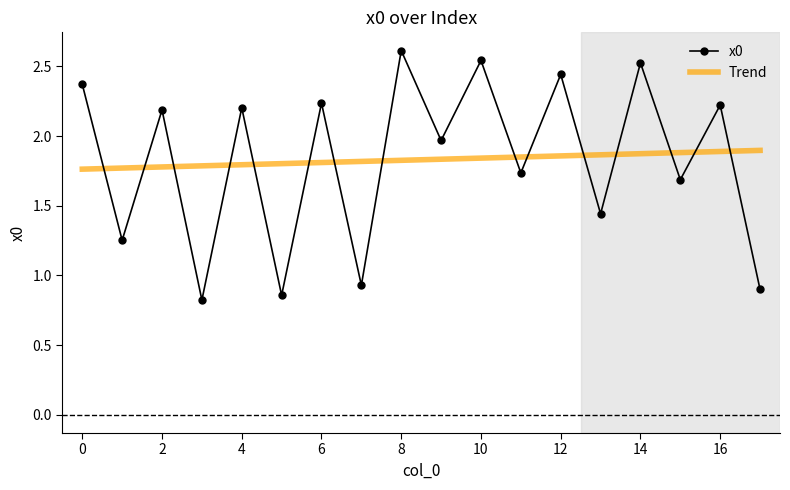

At how many categories does at least one series exceed 1?

18